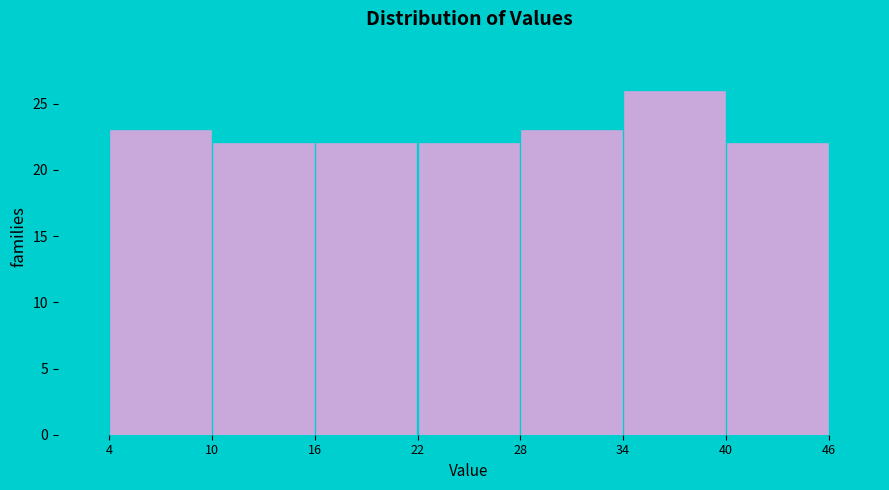

Reading left to right, list every bar in this chart as the range it spans on the x-axis followed by its height. The values are not printed on the chart, so give them approximately, as read against the axis.

4 to 10: 23
10 to 16: 22
16 to 22: 22
22 to 28: 22
28 to 34: 23
34 to 40: 26
40 to 46: 22